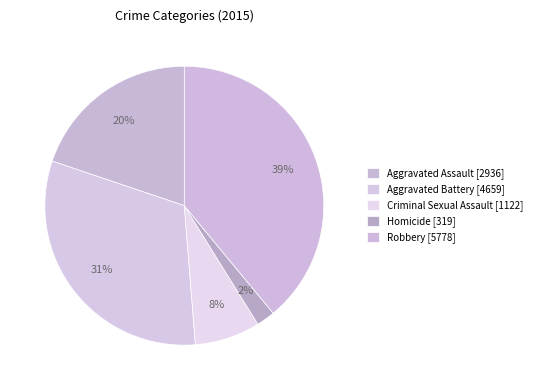

Count the number of slices in the pie.

5